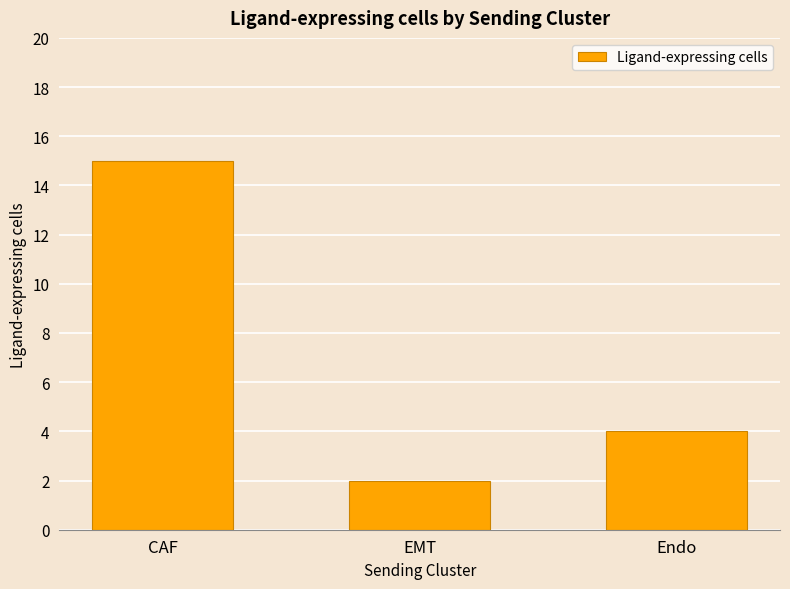

At which label is the value closest to 8?

Endo